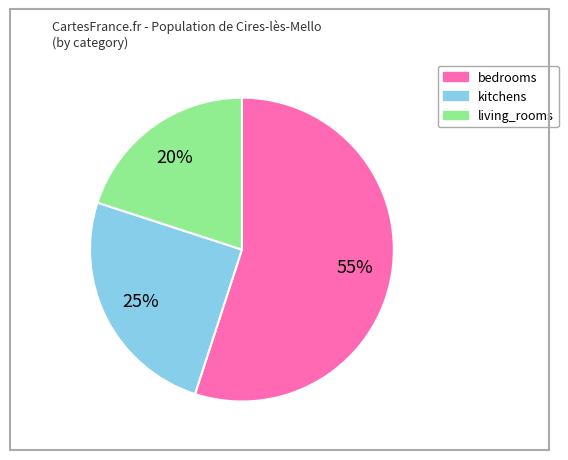

True or false: kitchens accounts for 25% of the total.

True